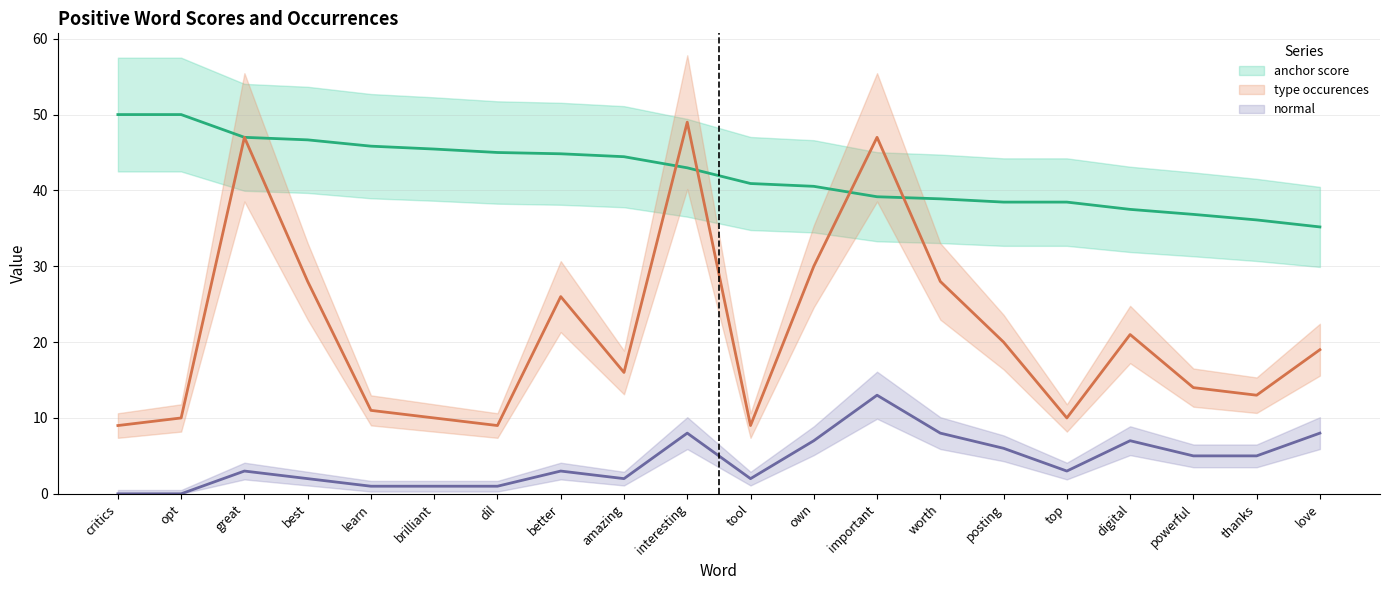

At which category does type occurences reach its first local peak?

great